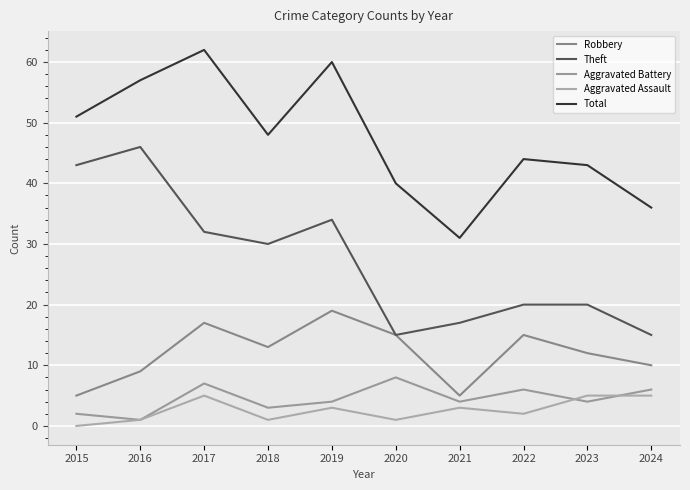

Does the chart display data point markers on the line(s)?

No